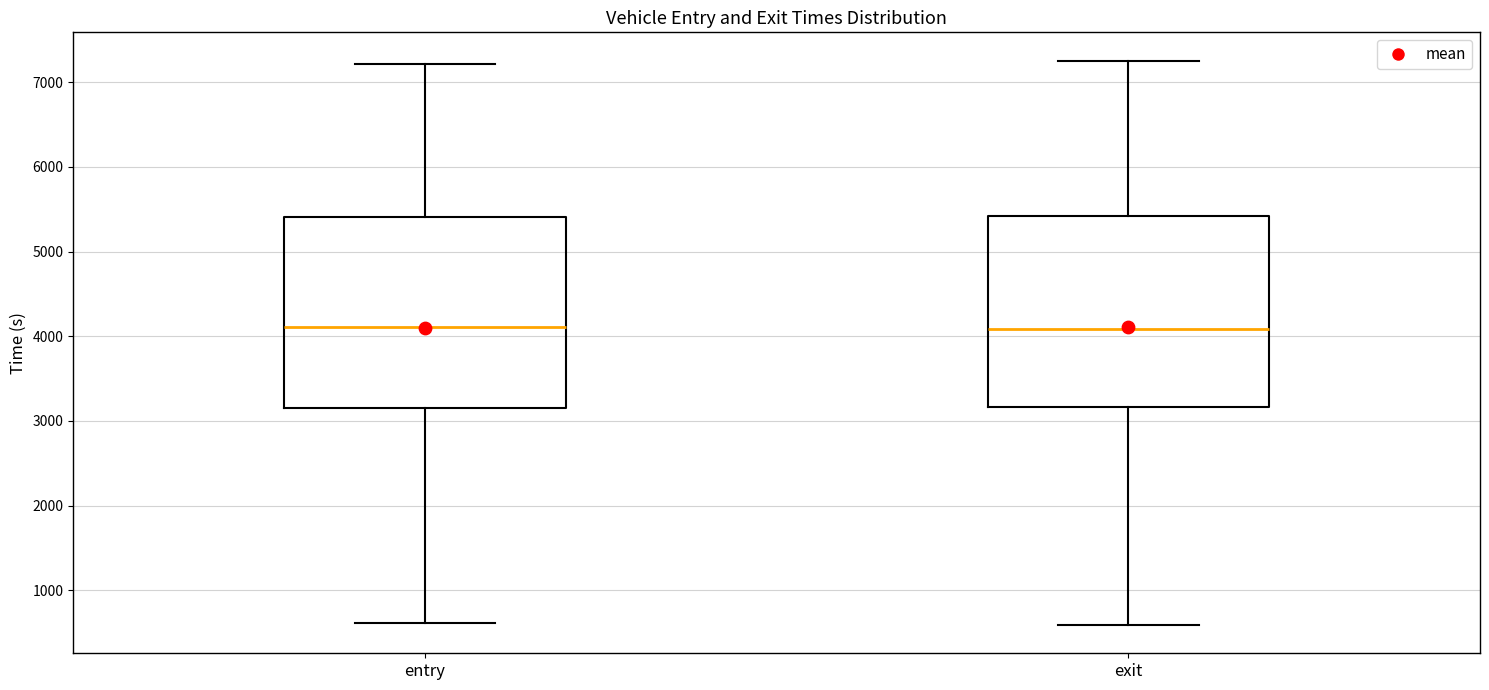

Reading left to right, transcribe this box plot: for each box, give where its median line is, the range the box spans, and where its two whiskers end, as read against the y-axis. The values are not printed on the chart, so give them approximately, as read against the axis.

entry: median 4100, box 3200 to 5400, whiskers 600 to 7200
exit: median 4100, box 3200 to 5400, whiskers 600 to 7300